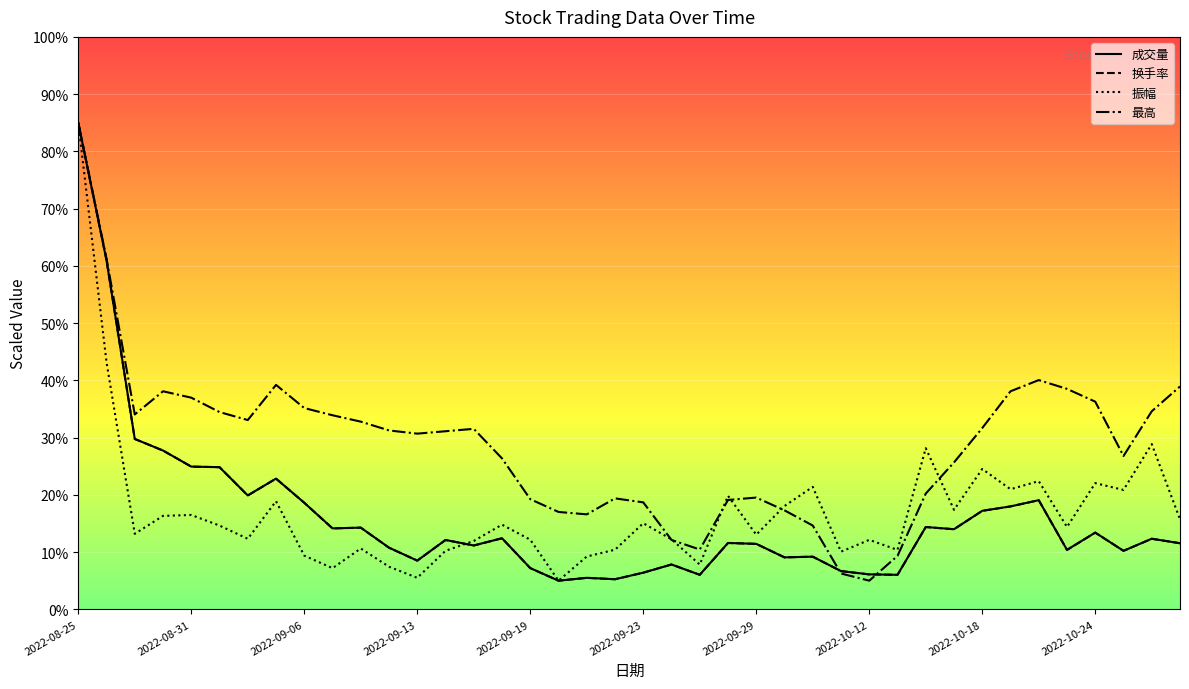

What position from the right is 2022-08-29?

38